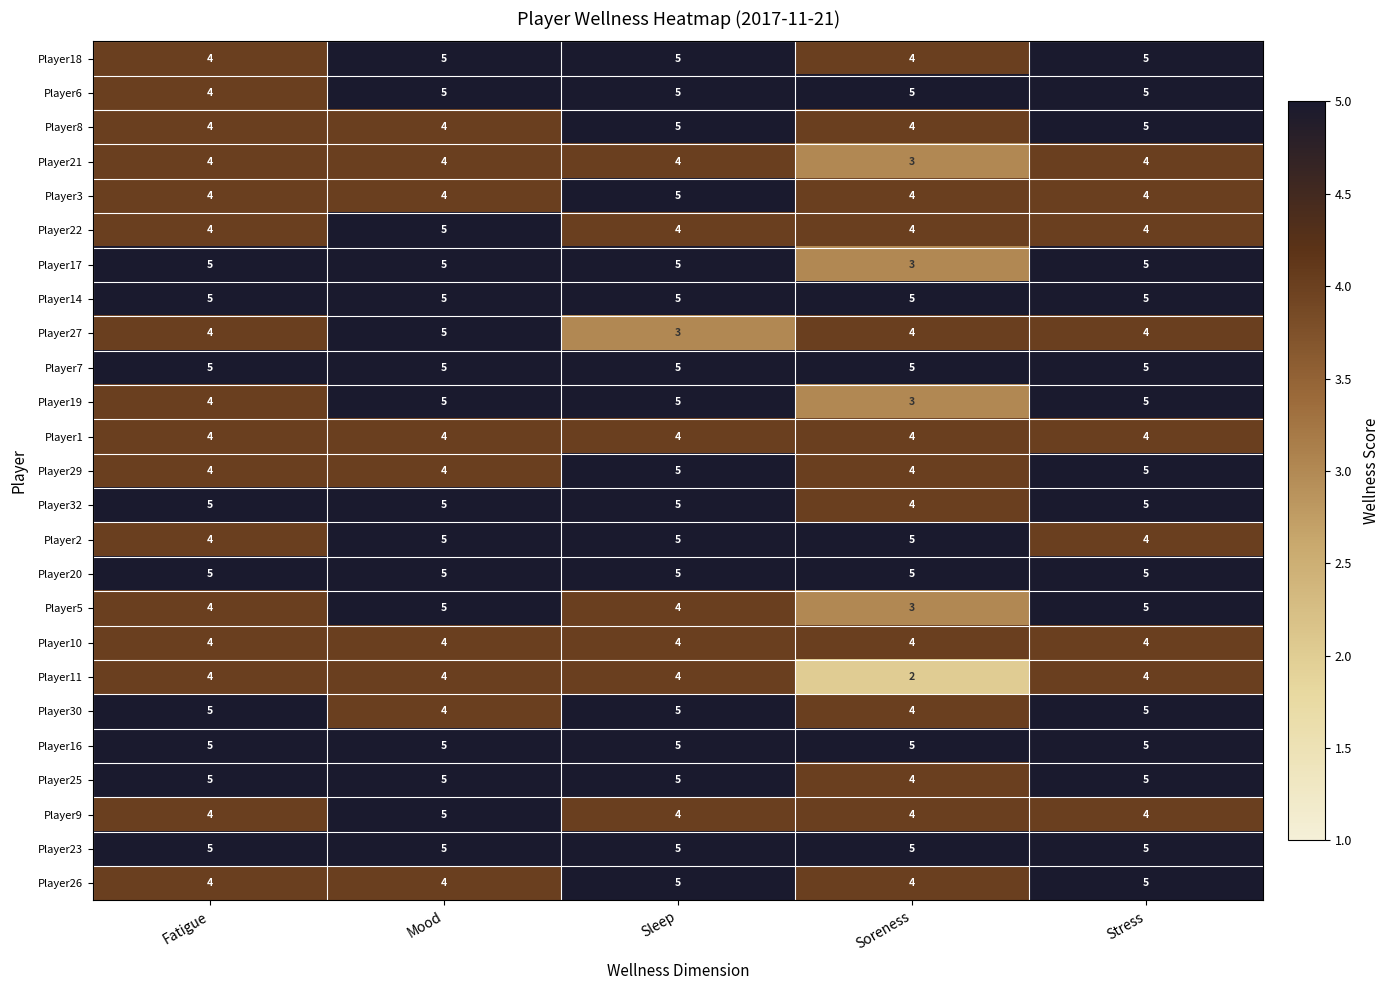

What is the maximum value shown in the chart?

5